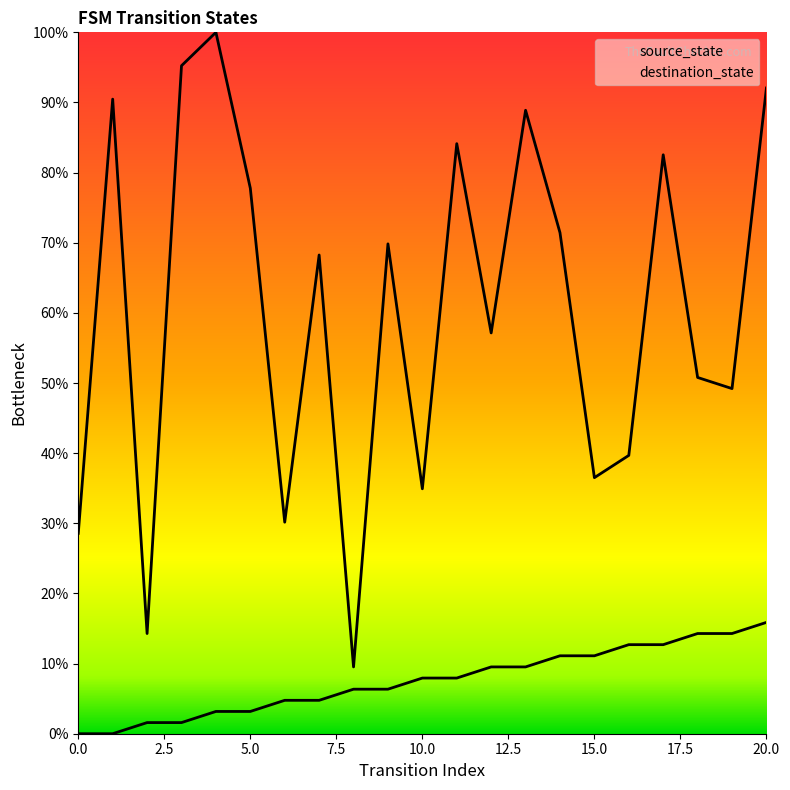

What is the total value across all series at 10?

42.9